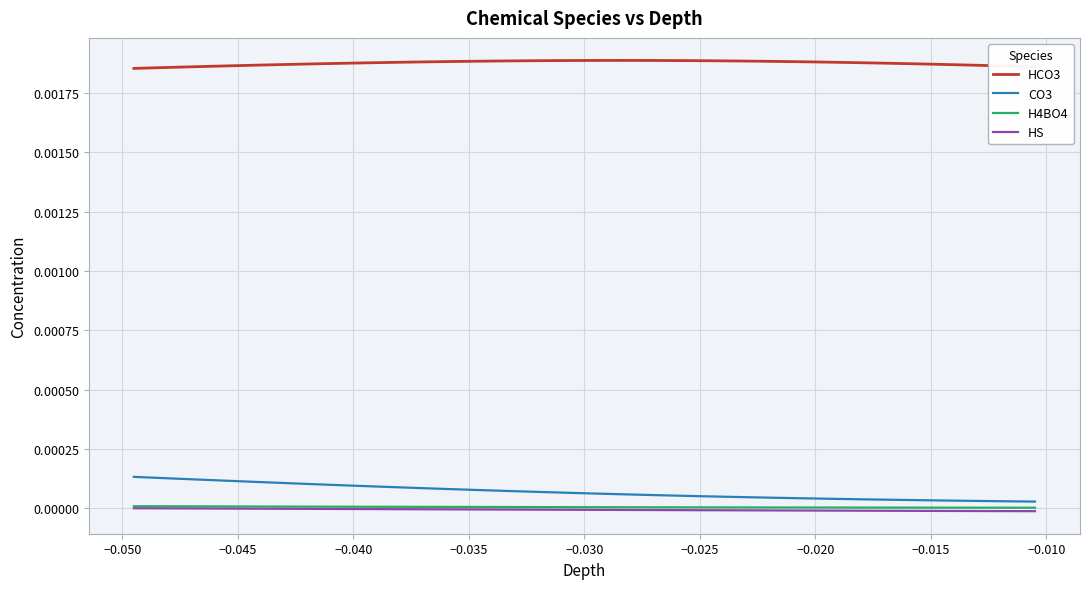

What are all the series names shown in the legend?

HCO3, CO3, H4BO4, HS